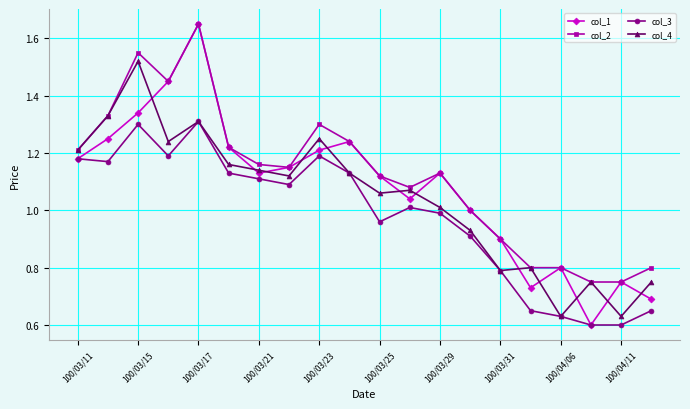

True or false: col_3 has more than 1 interior local peaks.

True